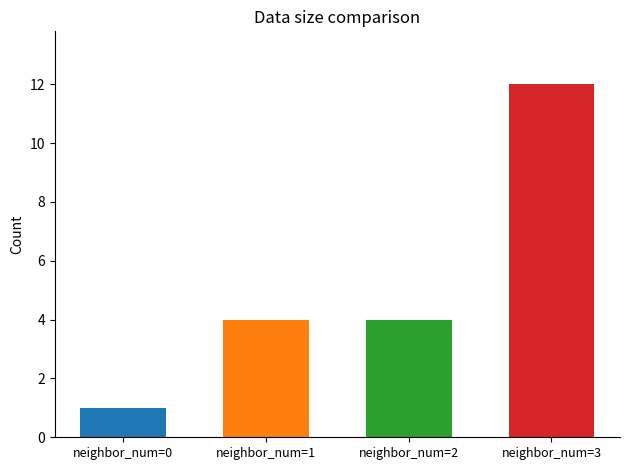

Which has a higher value, neighbor_num=1 or neighbor_num=3?

neighbor_num=3